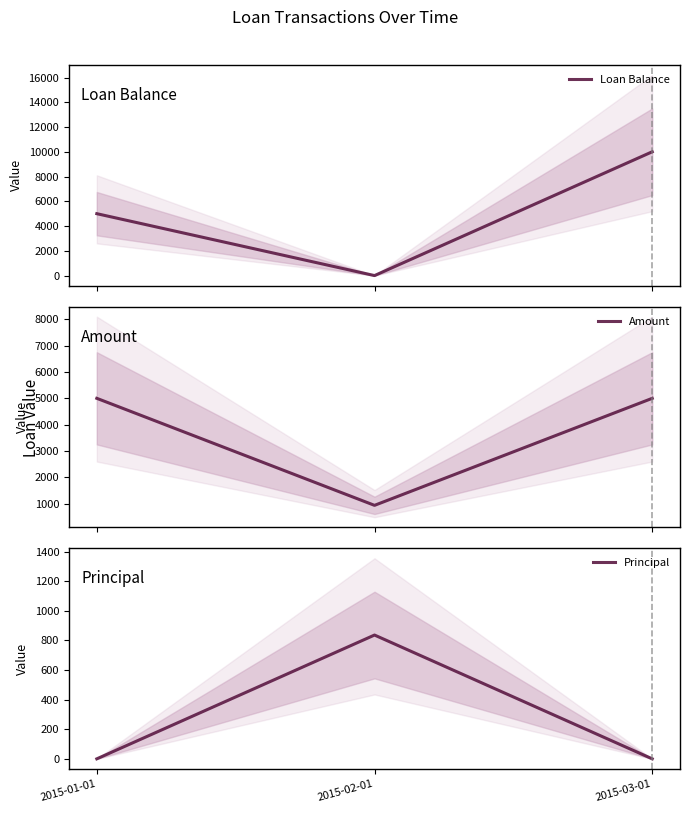

What is the sum of all Amount values?

10937.7